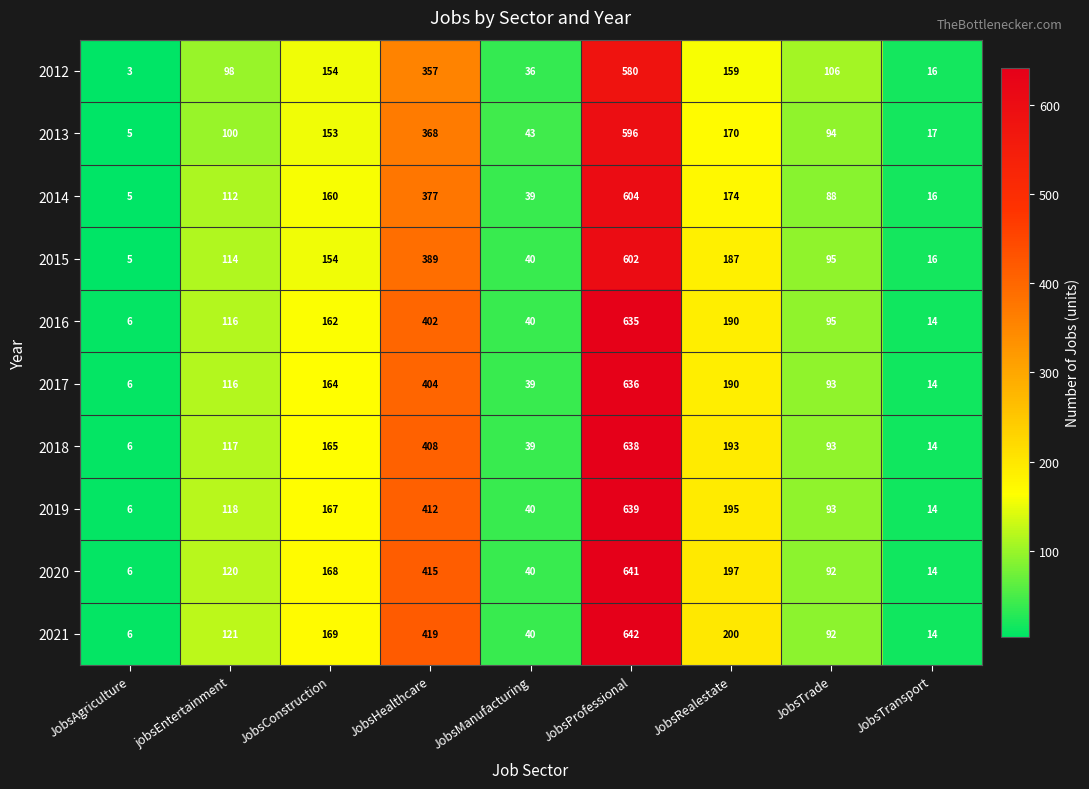

List the series in order of their peak value, highest first.

2021, 2020, 2019, 2018, 2017, 2016, 2014, 2015, 2013, 2012